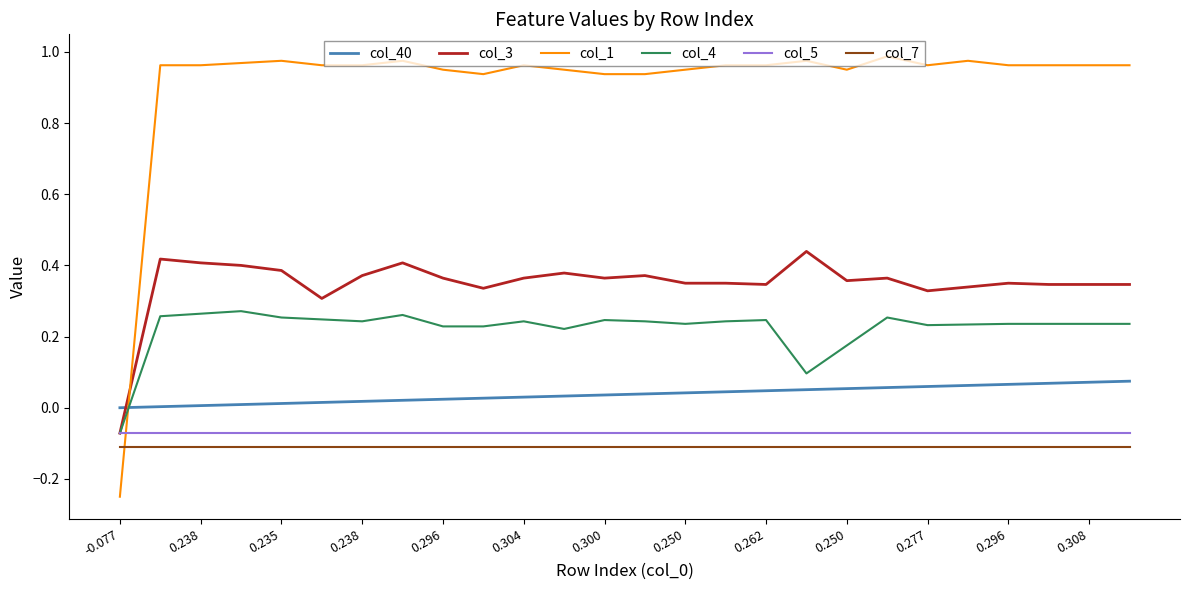

True or false: col_7 and col_3 intersect in this chart.

False